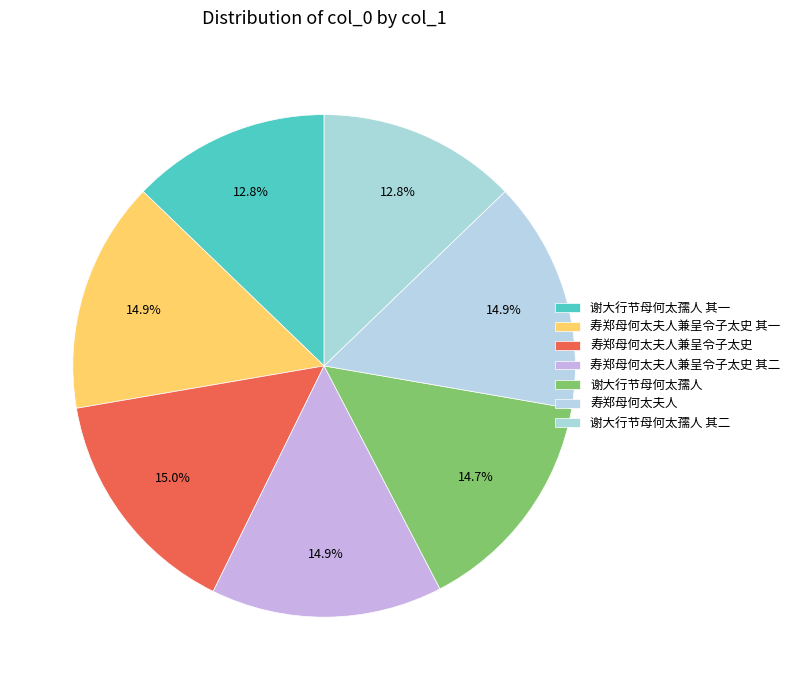

The 谢大行节母何太孺人 其一 slice represents 6% of the pie. True or false?

False